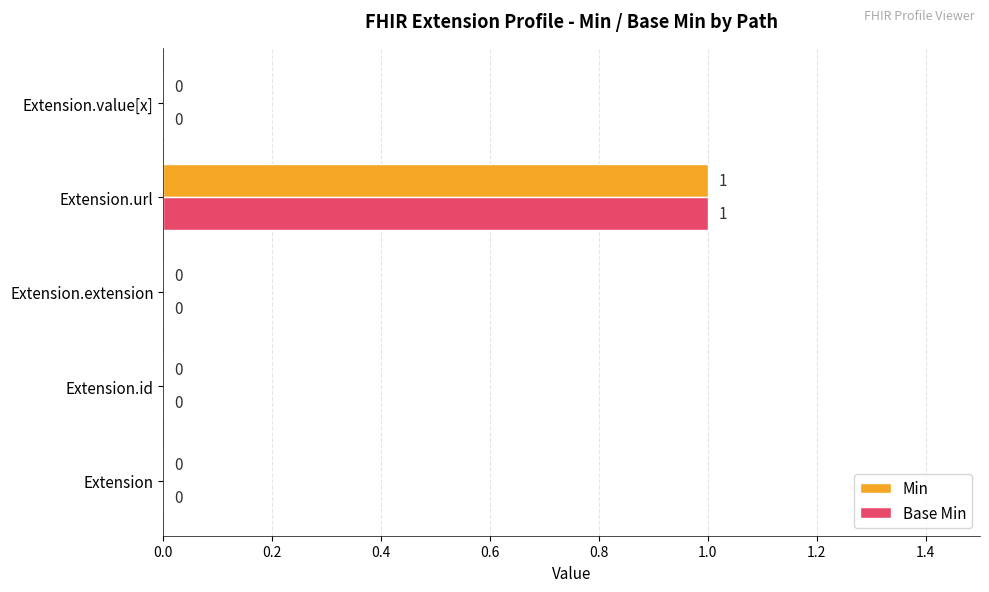

What is the highest value of the Min series?

1